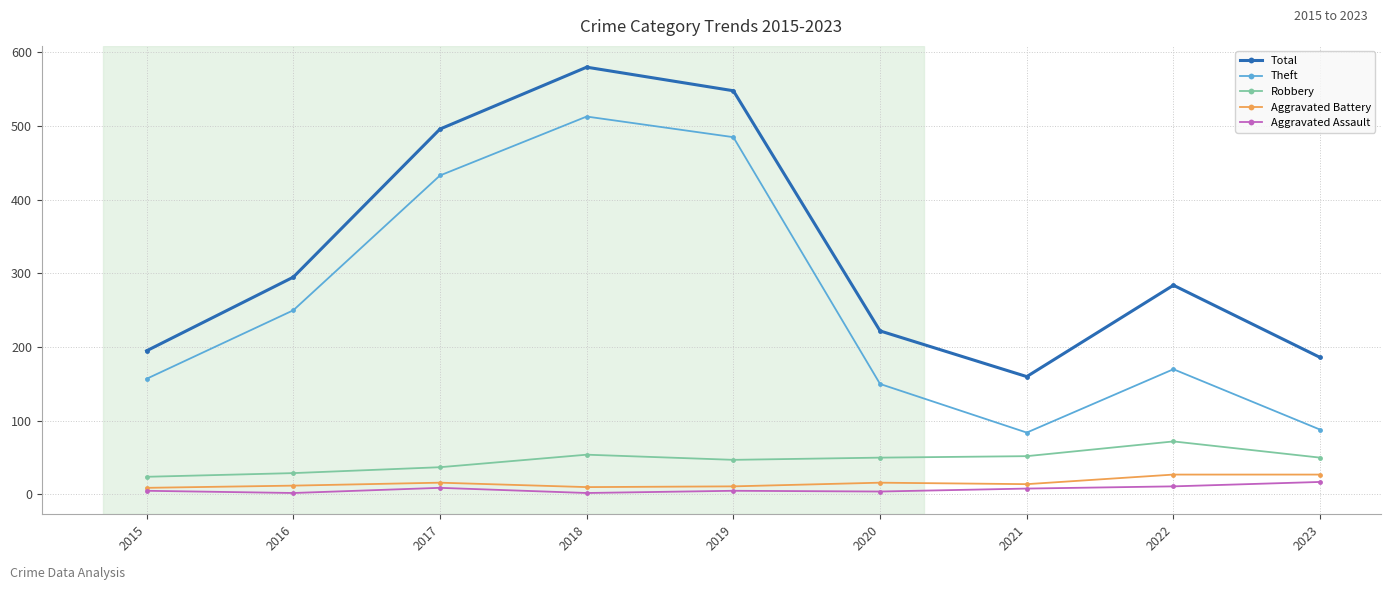

Where is the first local minimum for Total?

2021